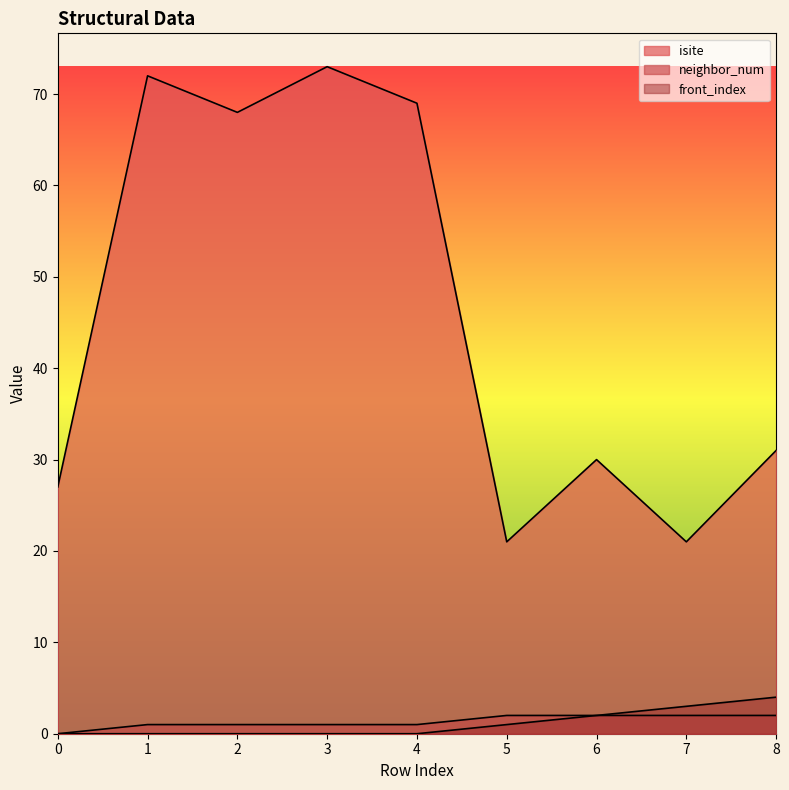

True or false: front_index has more than 2 points higher than both neighbors.

False